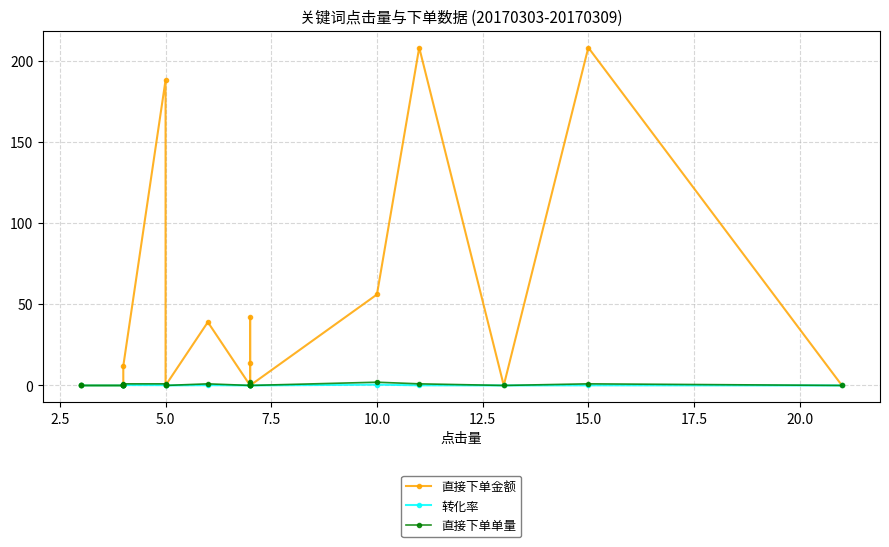

What is the difference between the 直接下单单量 values at 15.0 and 2.5?

1.0